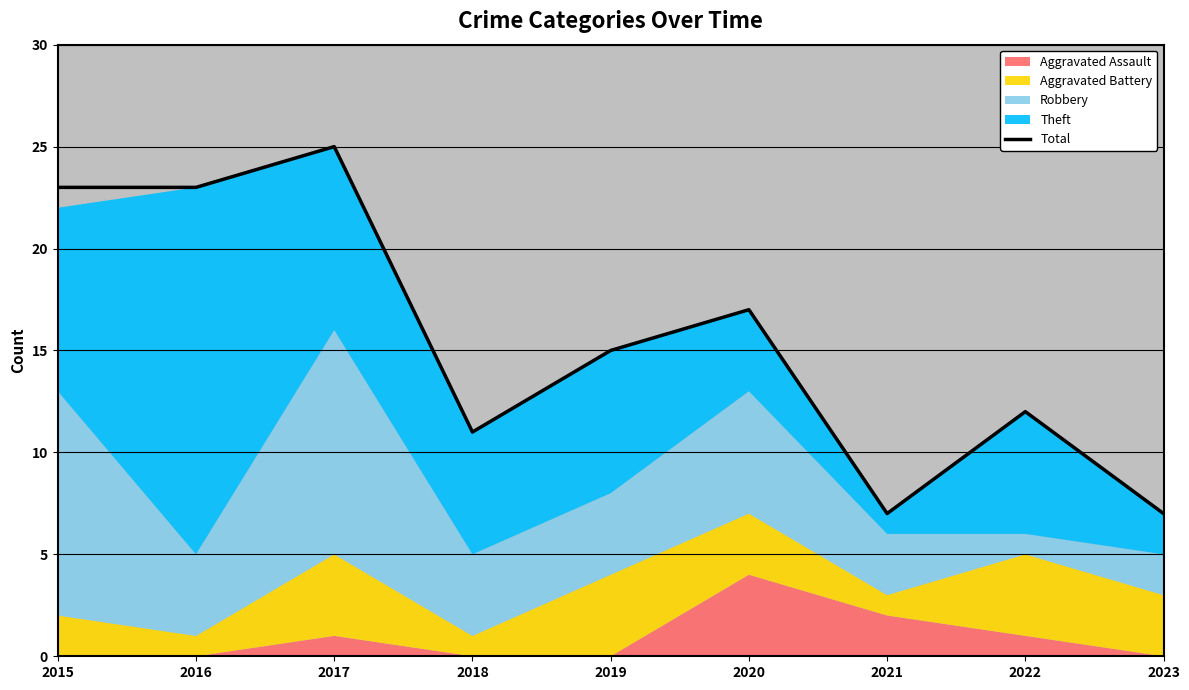

What is the average value?

16